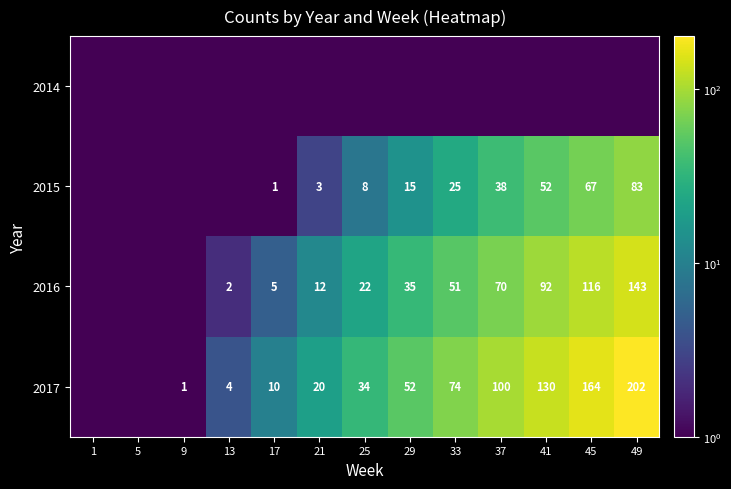

What is the difference between the 2015 values at 37 and 21?

35.0